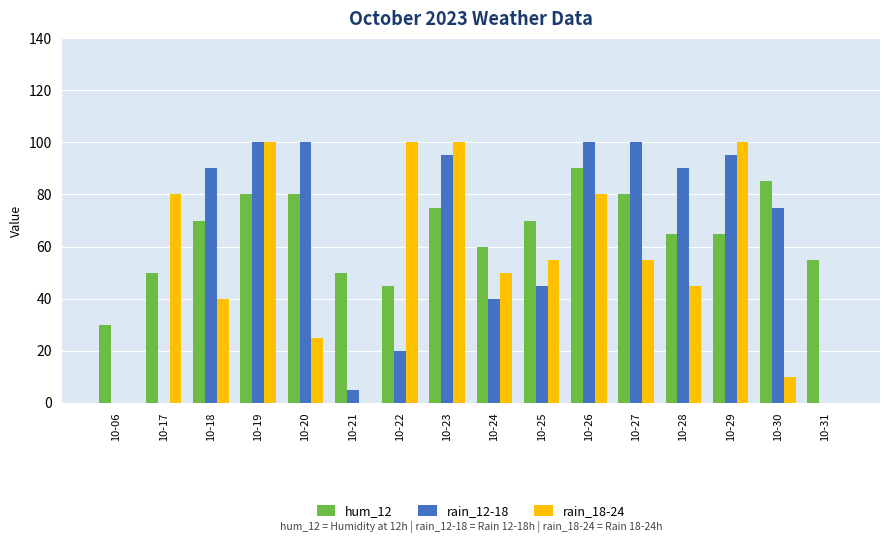

What is the highest value of the rain_18-24 series?

100